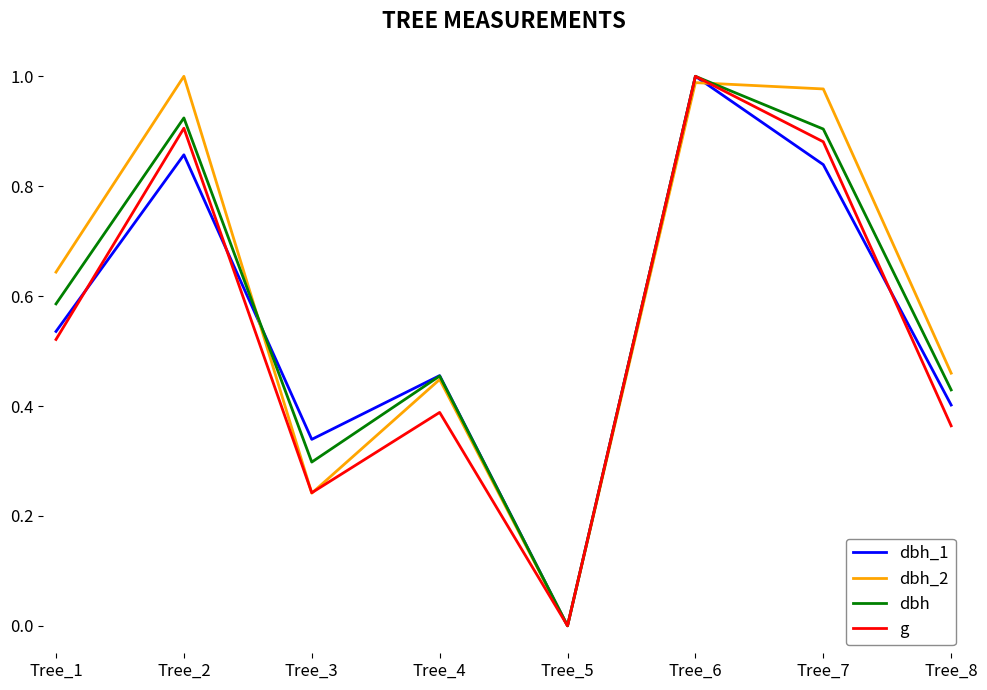

True or false: dbh has a value of 0.4 at Tree_8.

True